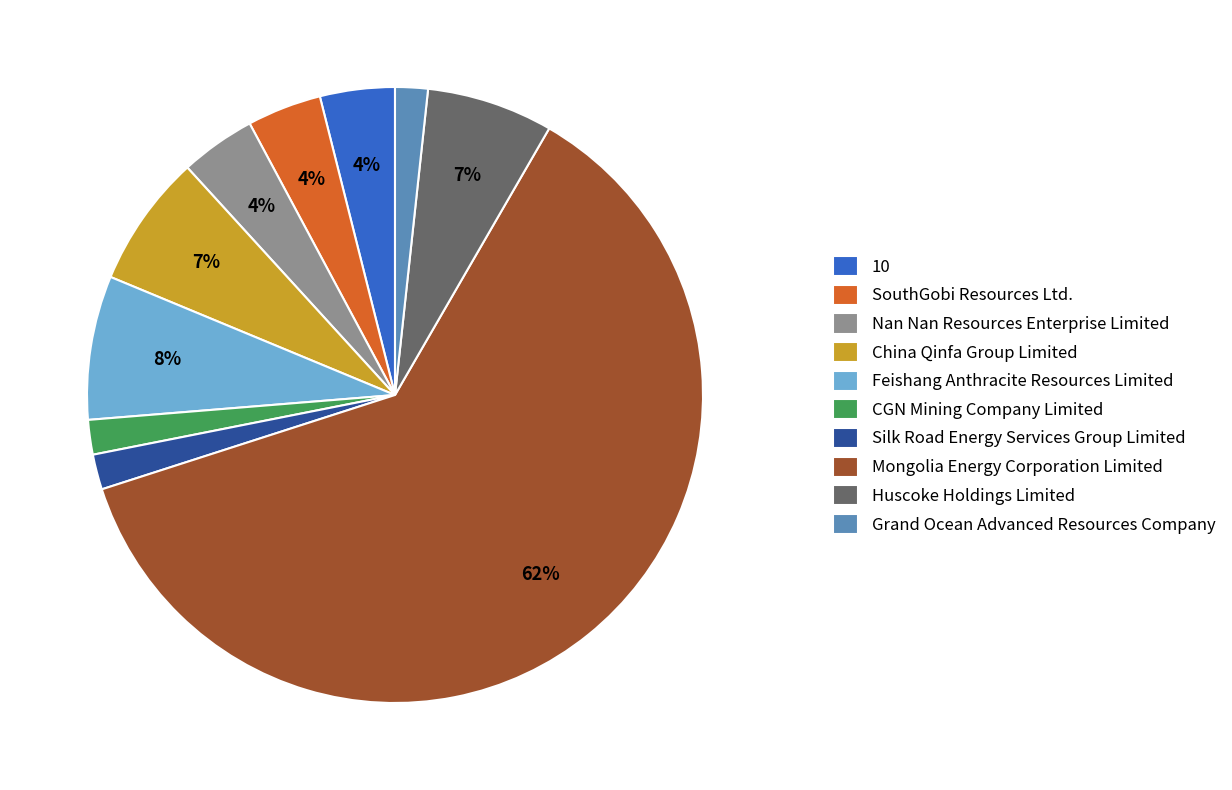

The Feishang Anthracite Resources Limited slice represents 18% of the pie. True or false?

False